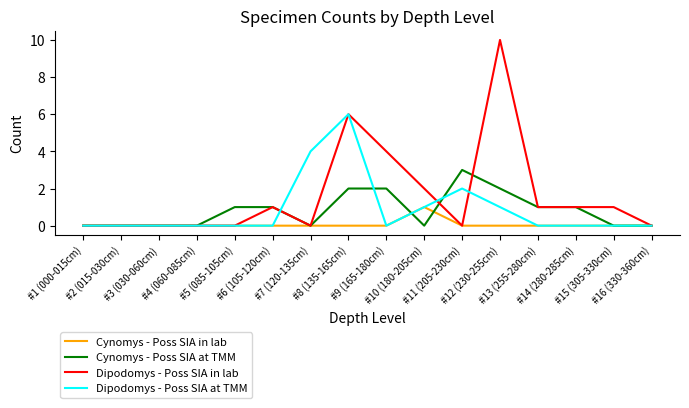

Reading left to right, what are all the values shown in this chart?

Cynomys - Poss SIA in lab: #1 (000-015cm)=0	#2 (015-030cm)=0	#3 (030-060cm)=0	#4 (060-085cm)=0	#5 (085-105cm)=0	#6 (105-120cm)=0	#7 (120-135cm)=0	#8 (135-165cm)=0	#9 (165-180cm)=0	#10 (180-205cm)=1	#11 (205-230cm)=0	#12 (230-255cm)=0	#13 (255-280cm)=0	#14 (280-285cm)=0	#15 (305-330cm)=0	#16 (330-360cm)=0
Cynomys - Poss SIA at TMM: #1 (000-015cm)=0	#2 (015-030cm)=0	#3 (030-060cm)=0	#4 (060-085cm)=0	#5 (085-105cm)=1	#6 (105-120cm)=1	#7 (120-135cm)=0	#8 (135-165cm)=2	#9 (165-180cm)=2	#10 (180-205cm)=0	#11 (205-230cm)=3	#12 (230-255cm)=2	#13 (255-280cm)=1	#14 (280-285cm)=1	#15 (305-330cm)=0	#16 (330-360cm)=0
Dipodomys - Poss SIA in lab: #1 (000-015cm)=0	#2 (015-030cm)=0	#3 (030-060cm)=0	#4 (060-085cm)=0	#5 (085-105cm)=0	#6 (105-120cm)=1	#7 (120-135cm)=0	#8 (135-165cm)=6	#9 (165-180cm)=4	#10 (180-205cm)=2	#11 (205-230cm)=0	#12 (230-255cm)=10	#13 (255-280cm)=1	#14 (280-285cm)=1	#15 (305-330cm)=1	#16 (330-360cm)=0
Dipodomys - Poss SIA at TMM: #1 (000-015cm)=0	#2 (015-030cm)=0	#3 (030-060cm)=0	#4 (060-085cm)=0	#5 (085-105cm)=0	#6 (105-120cm)=0	#7 (120-135cm)=4	#8 (135-165cm)=6	#9 (165-180cm)=0	#10 (180-205cm)=1	#11 (205-230cm)=2	#12 (230-255cm)=1	#13 (255-280cm)=0	#14 (280-285cm)=0	#15 (305-330cm)=0	#16 (330-360cm)=0